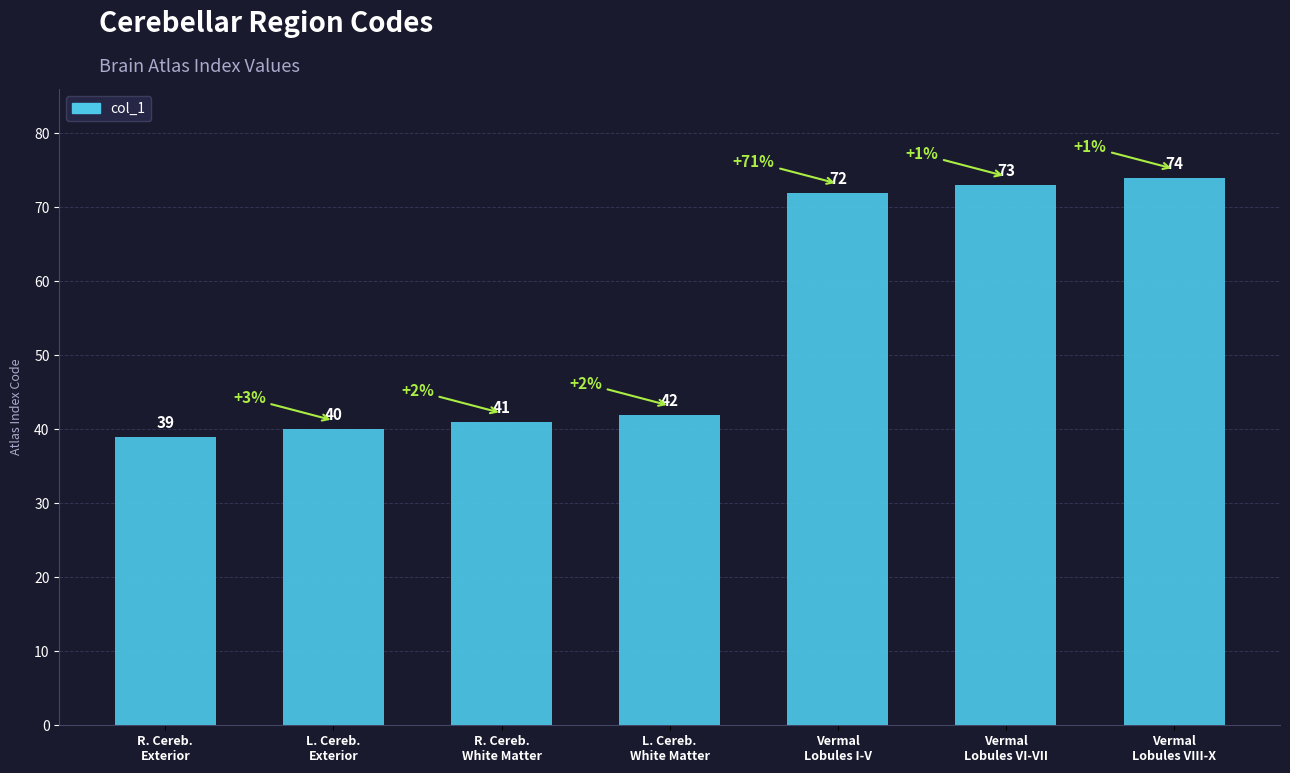

What is the difference between the values at L. Cereb.
White Matter and R. Cereb.
White Matter?

1